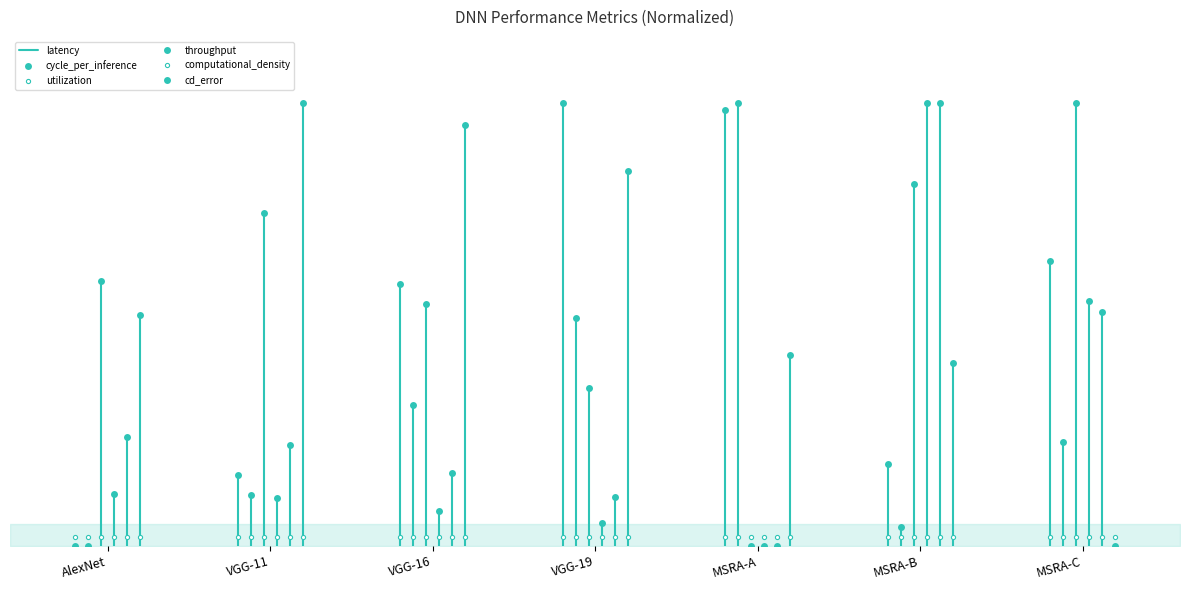

What are all the series names shown in the legend?

latency, cycle_per_inference, utilization, throughput, computational_density, cd_error